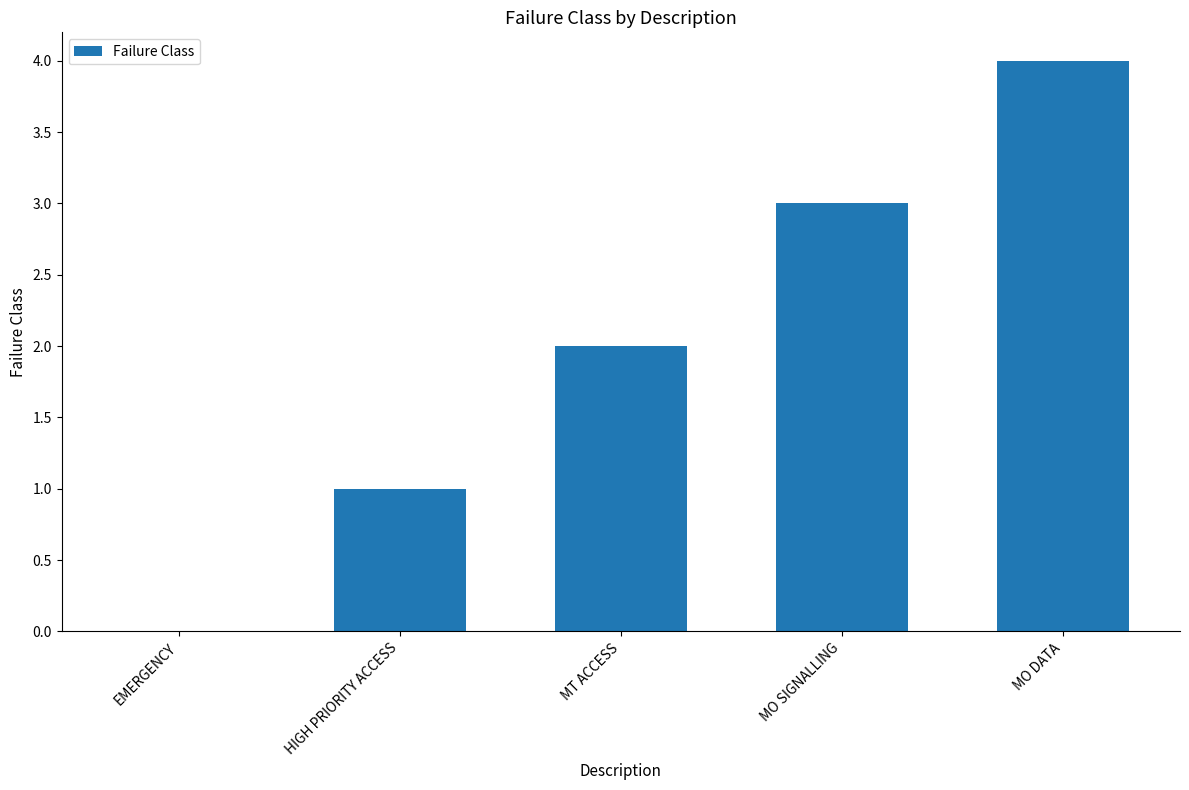

Does the chart contain stacked bars?

No